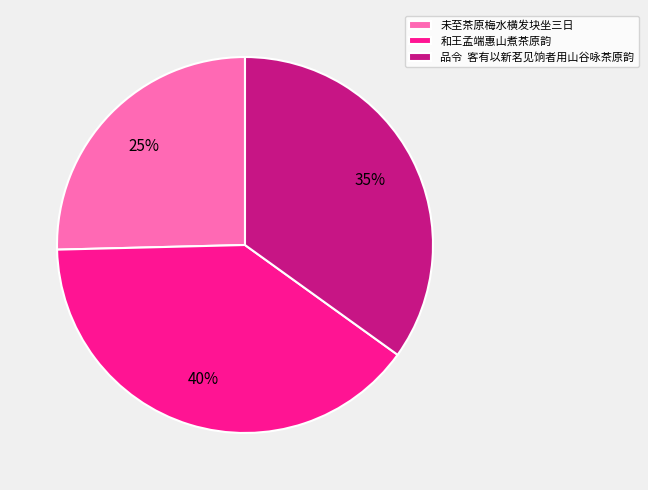

Is 和王孟端惠山煮茶原韵 the majority of the pie?

No